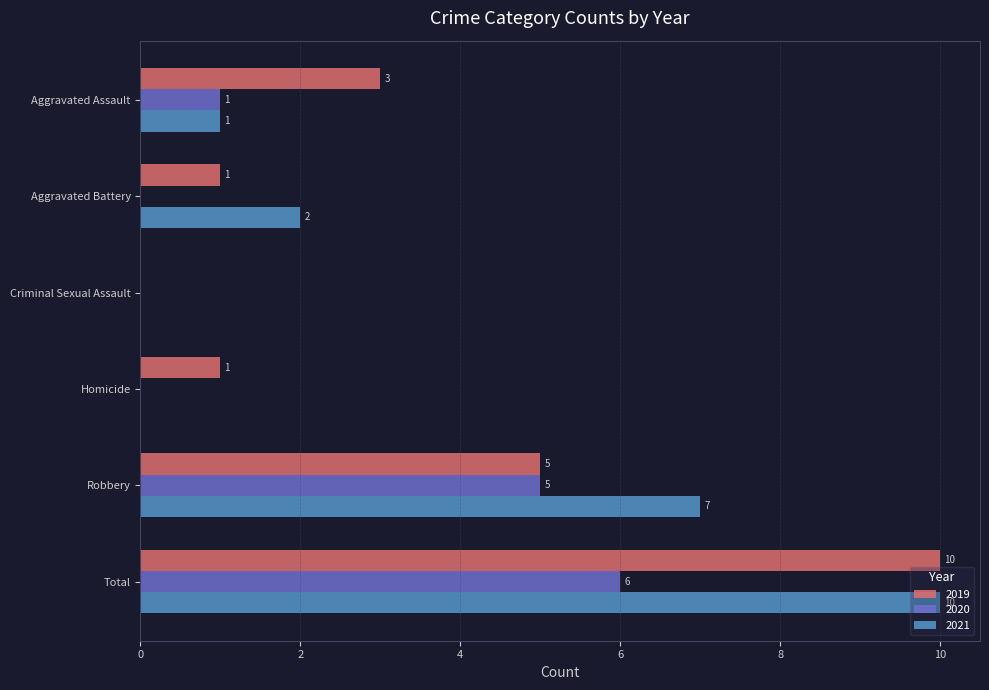

Is the value of 2020 at Homicide greater than the value of 2019 at Total?

No